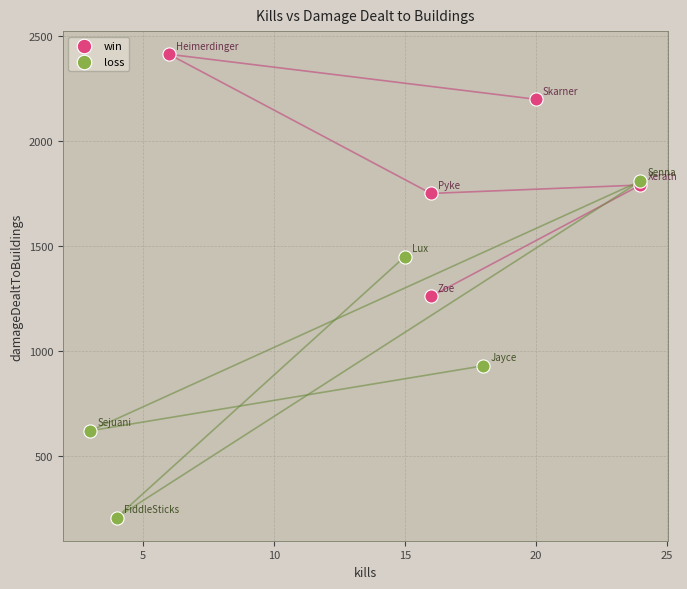

Which series has the largest Y range (max minus min)?

loss